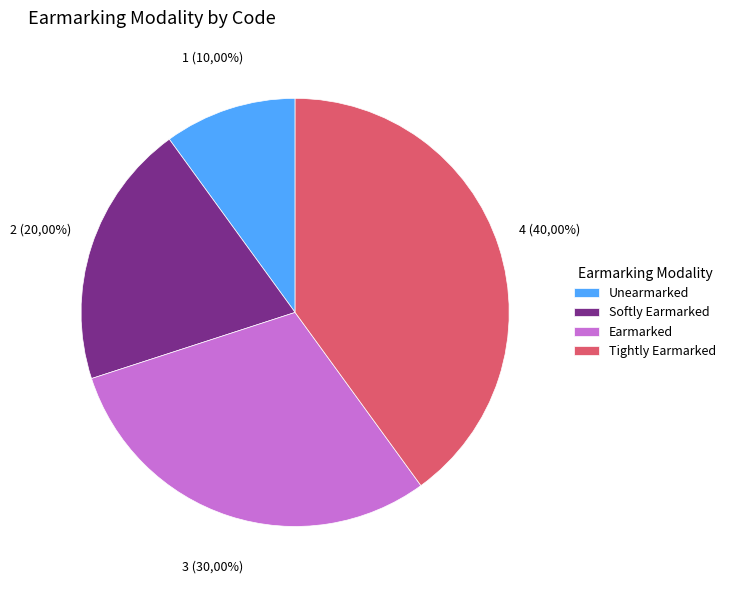

How many slices are in this pie chart?

4